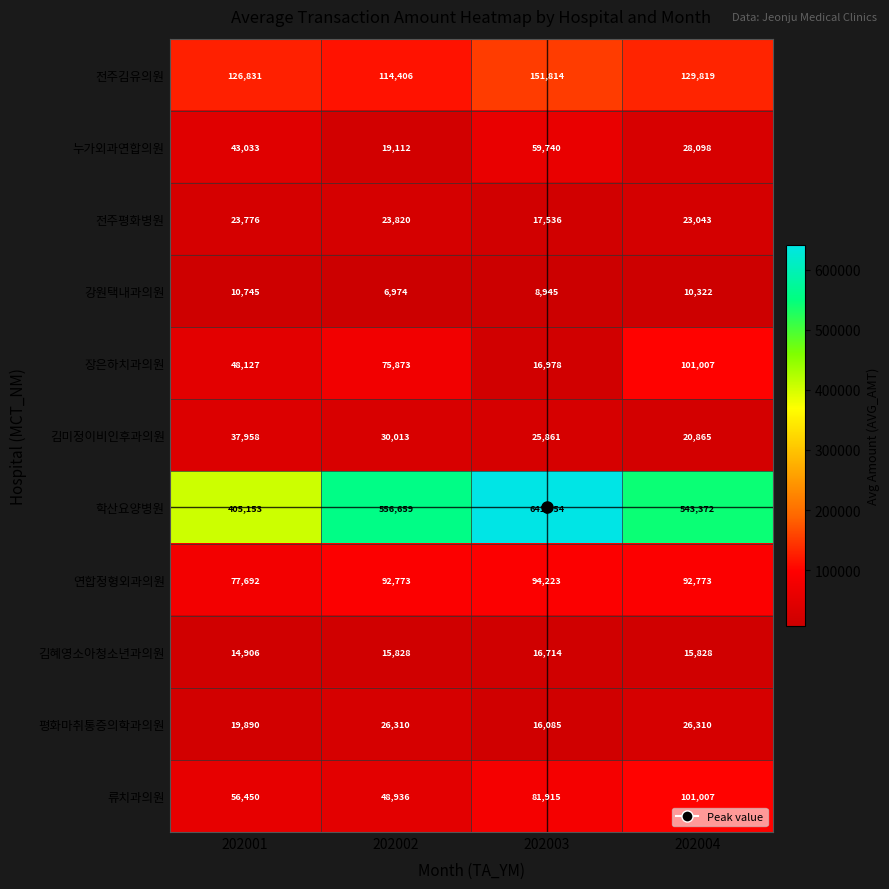

True or false: 평화마취통증의학과의원 has a value of 19890 at 202001.

True